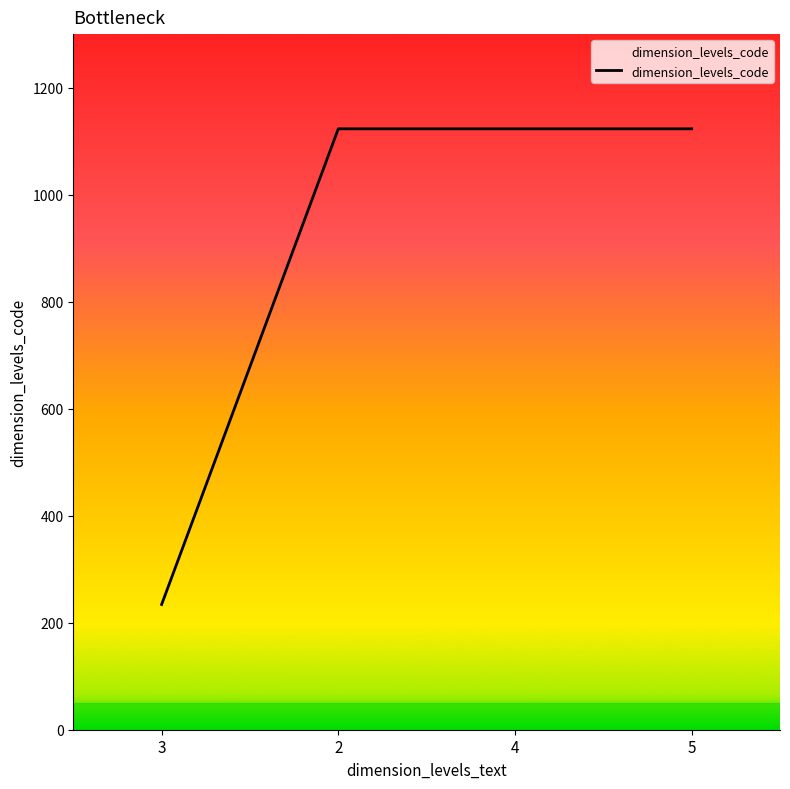

What is the minimum value shown in the chart?

234